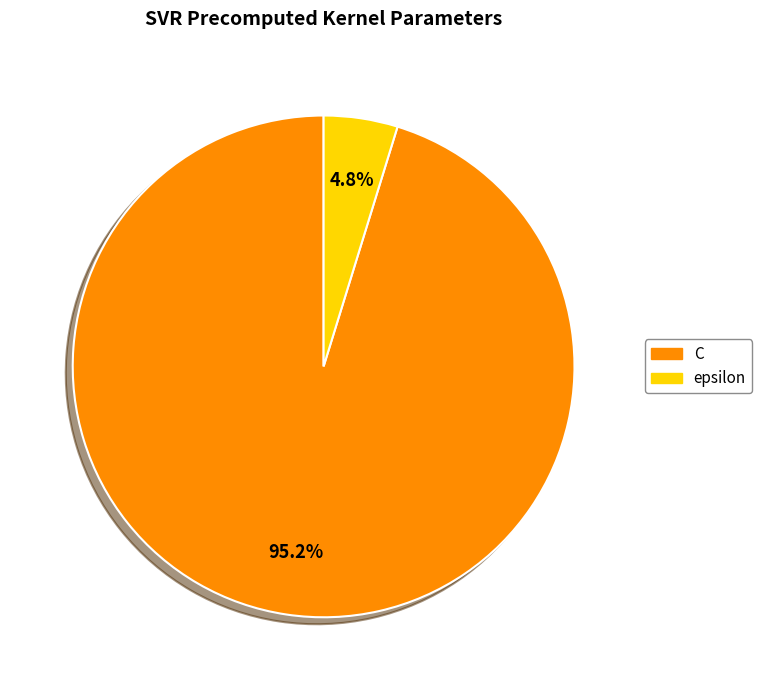

To the nearest percent, what percentage of the pie is C?

95%